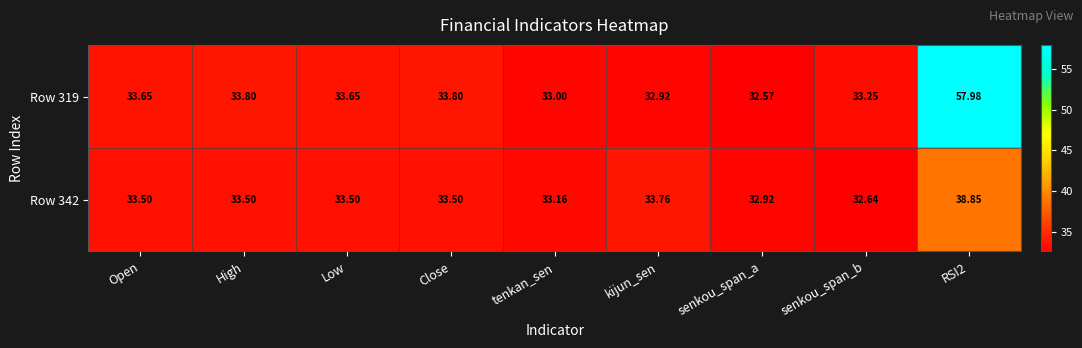

List the series in order of their overall mean, lowest first.

Row 342, Row 319